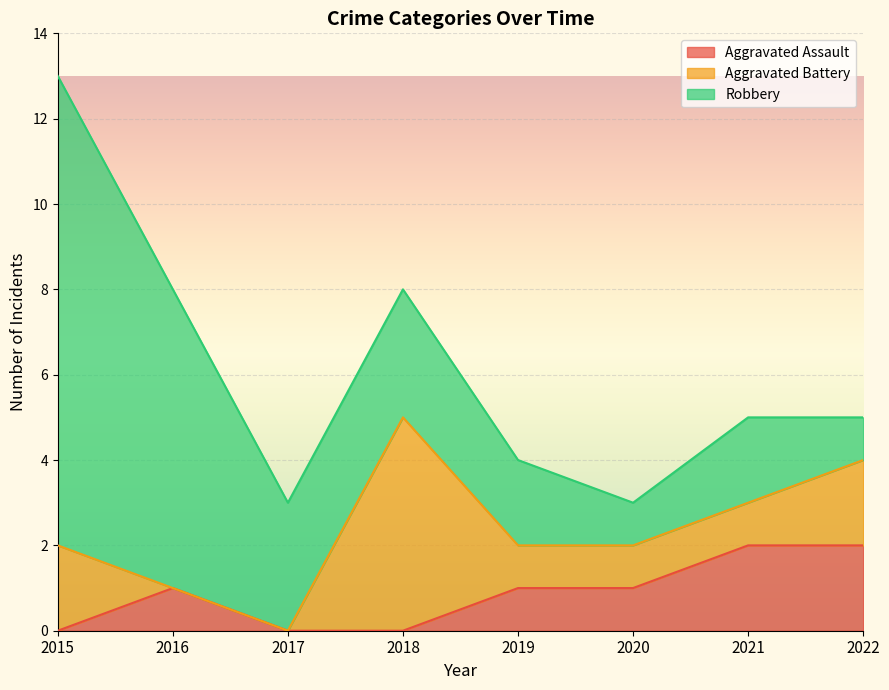

Where does the Robbery series first go above 3?

2015